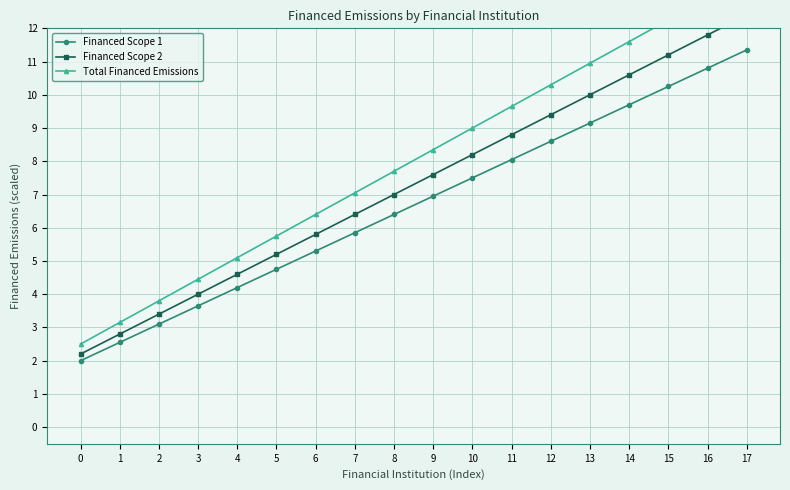

Is this an area chart (filled region under the line)?

No